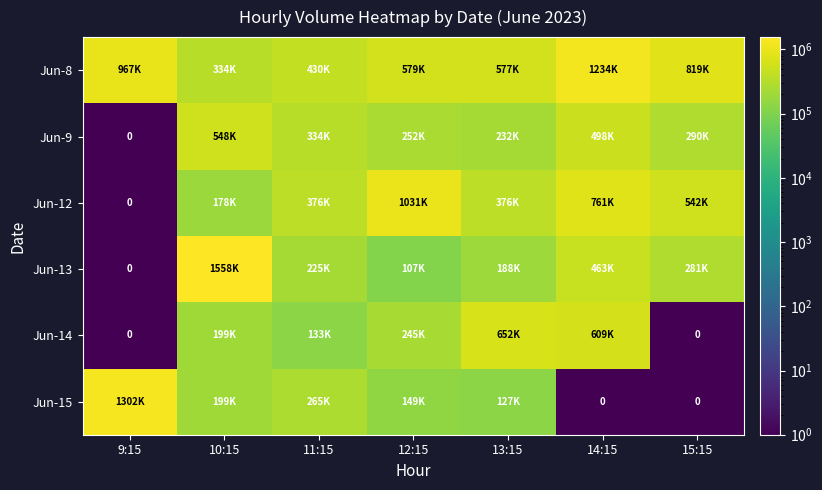

List the series in order of their peak value, lowest first.

Jun-9, Jun-14, Jun-12, Jun-8, Jun-15, Jun-13